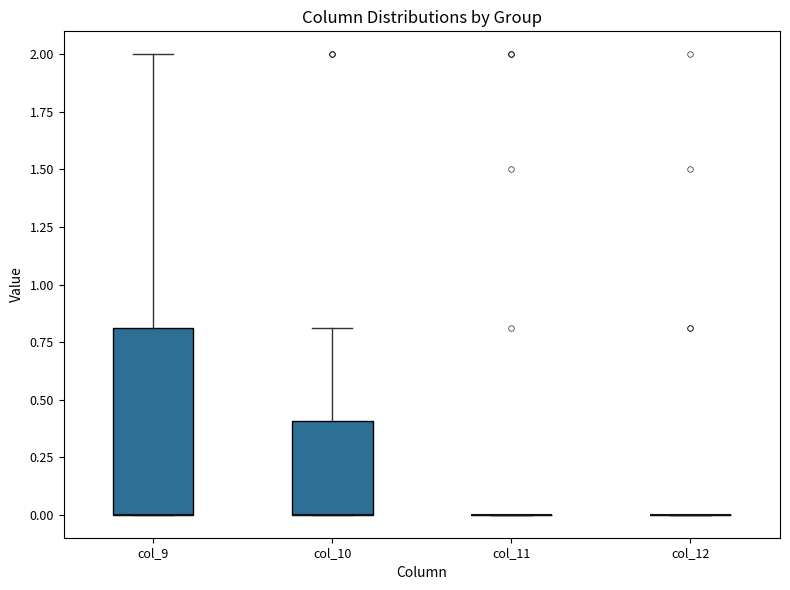

Which box is the tallest, from its lower edge to its upper edge?

col_9